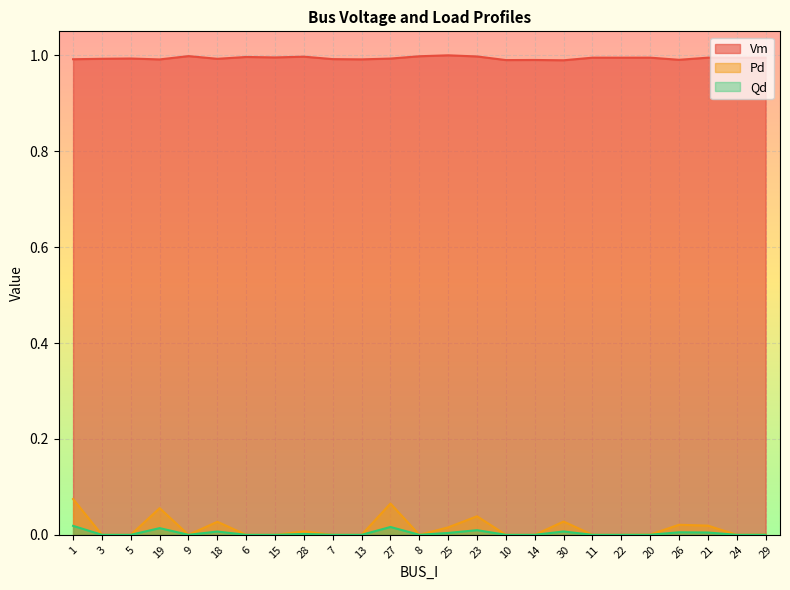

List the series in order of their peak value, lowest first.

Qd, Pd, Vm